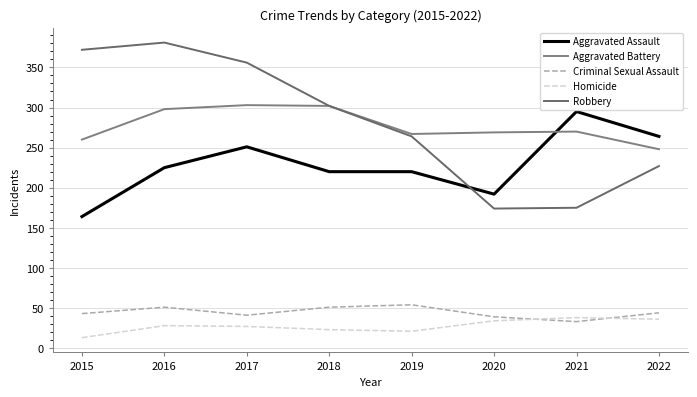

Does the chart display data point markers on the line(s)?

No